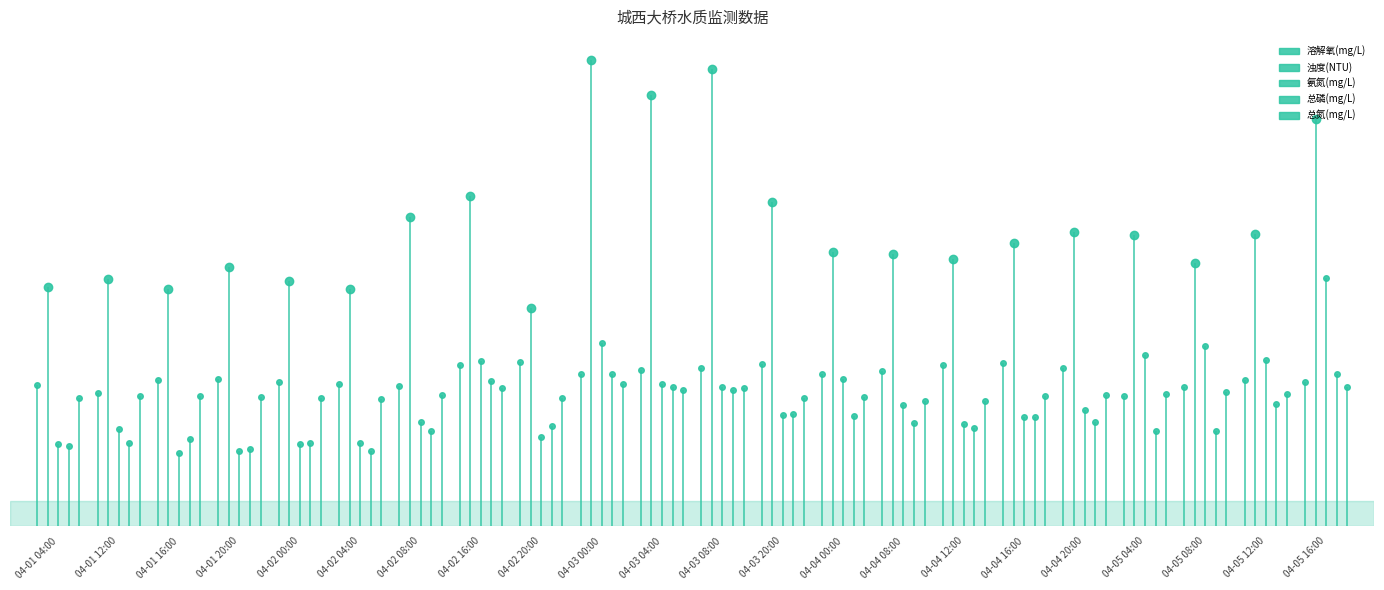

What is the minimum value shown in the chart?

34.5